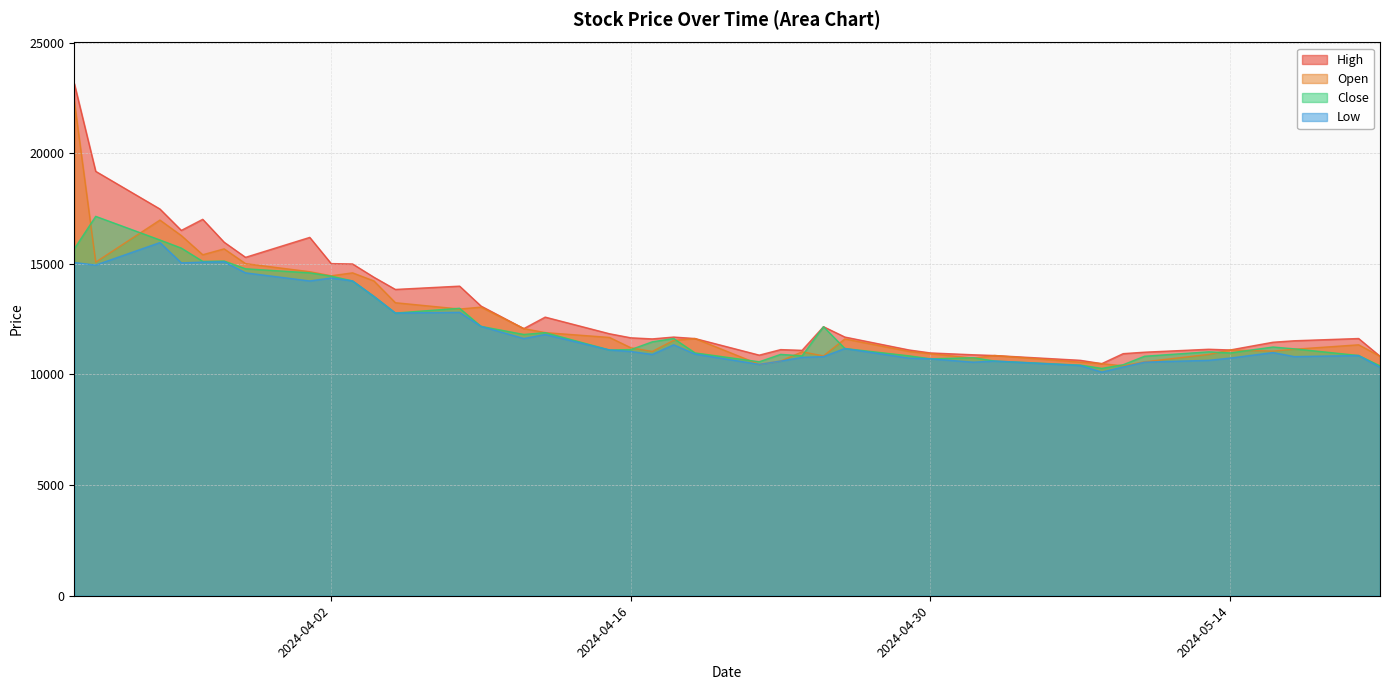

True or false: Close and Low cross at least once.

False